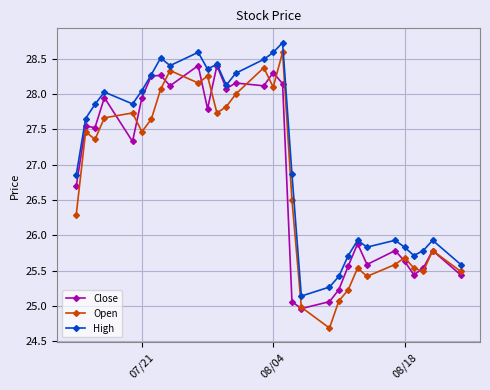

Which series has the largest total across all categories?

High